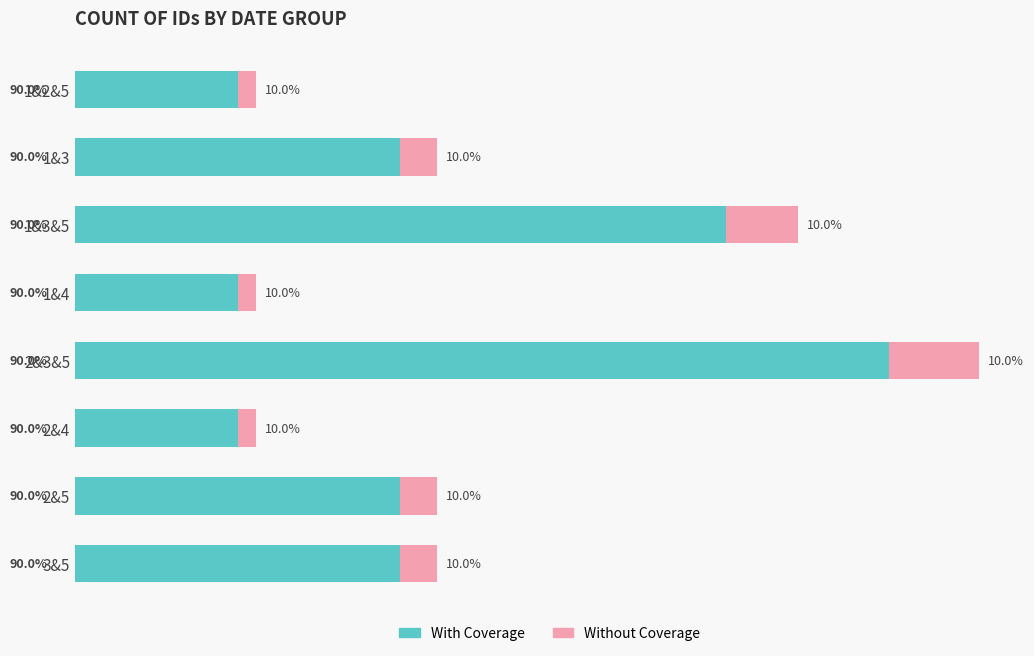

How many With Coverage values are between 0 and 3?

6